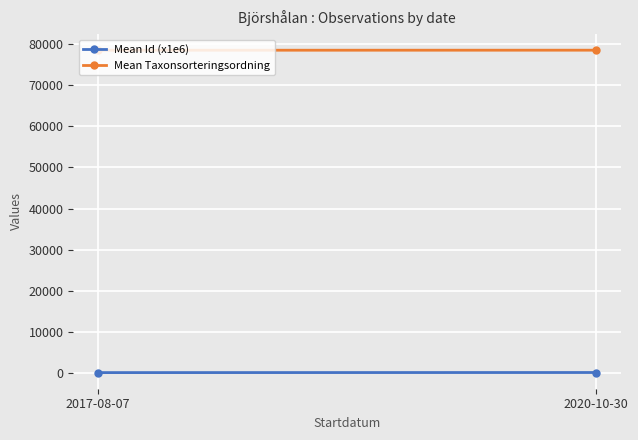

The value of Mean Taxonsorteringsordning at 2020-10-30 is 114793.7. True or false?

False